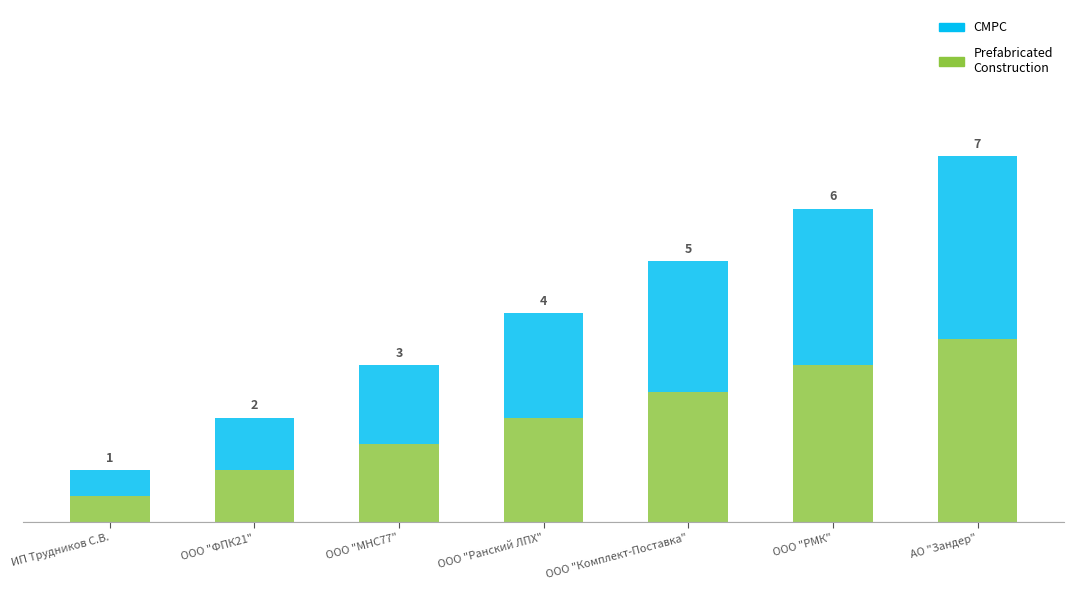

What is the minimum value shown in the chart?

1